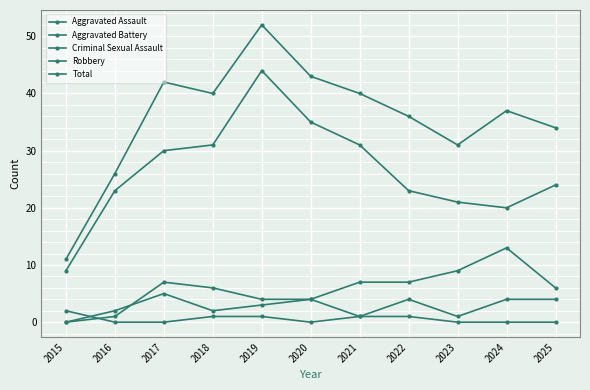

What is the value of the Aggravated Battery point at the 11th from the left?

6